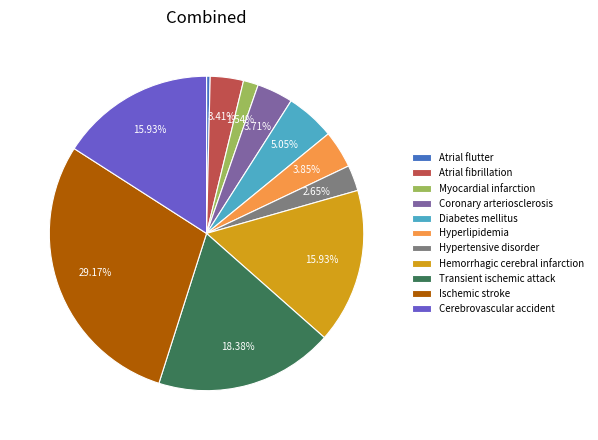

Does any single category account for the majority?

No